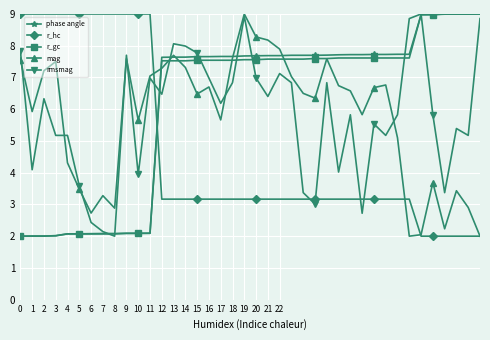

What is the value of the mag point at the 17th from the left?

6.7